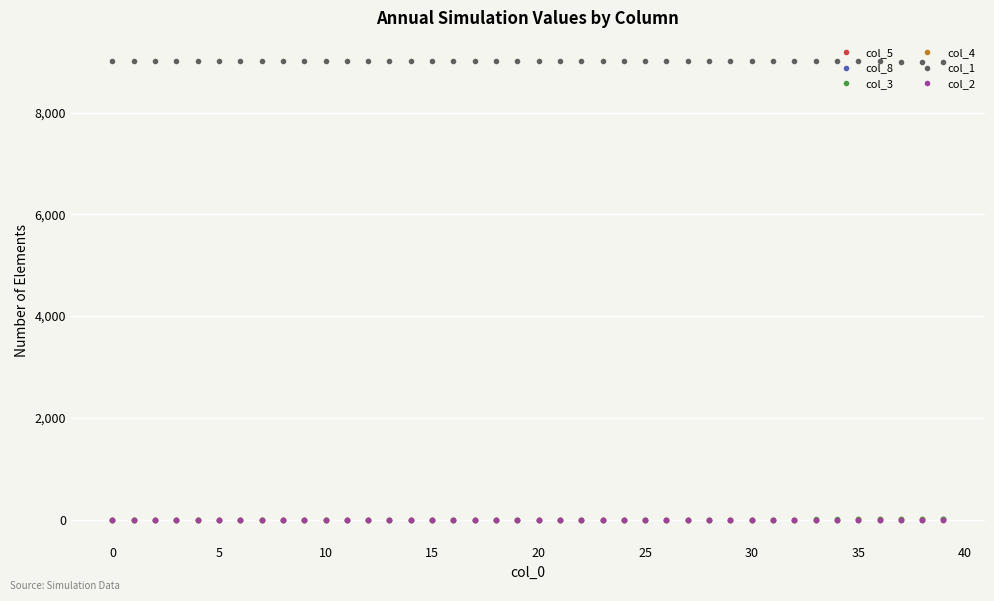

What is the difference between the maximum and minimum values in the col_1 series?

19.6